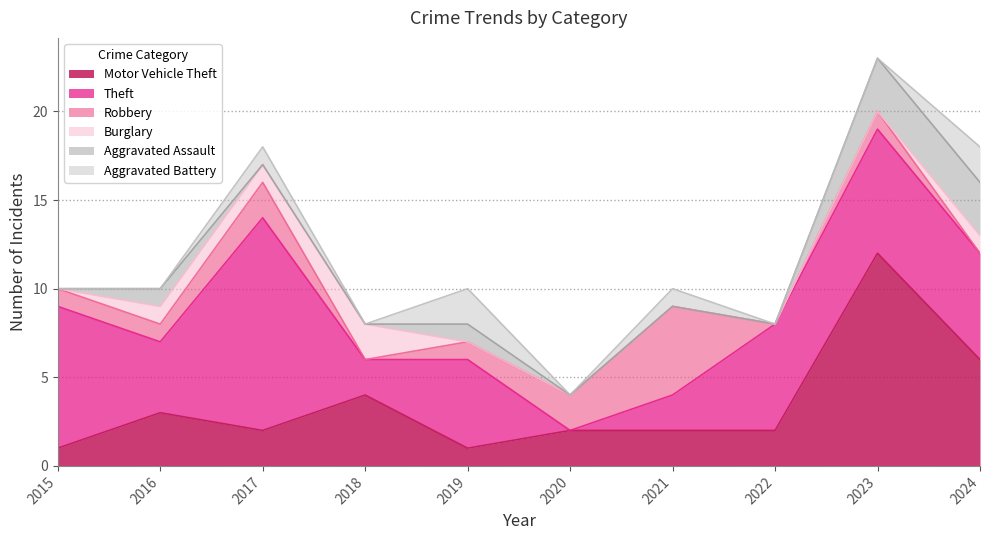

Reading left to right, extract all data points from this chart.

Motor Vehicle Theft: 1	3	2	4	1	2	2	2	12	6
Theft: 8	4	12	2	5	0	2	6	7	6
Robbery: 1	1	2	0	1	2	5	0	1	0
Burglary: 0	1	1	2	0	0	0	0	0	1
Aggravated Assault: 0	1	0	0	1	0	0	0	3	3
Aggravated Battery: 0	0	1	0	2	0	1	0	0	2